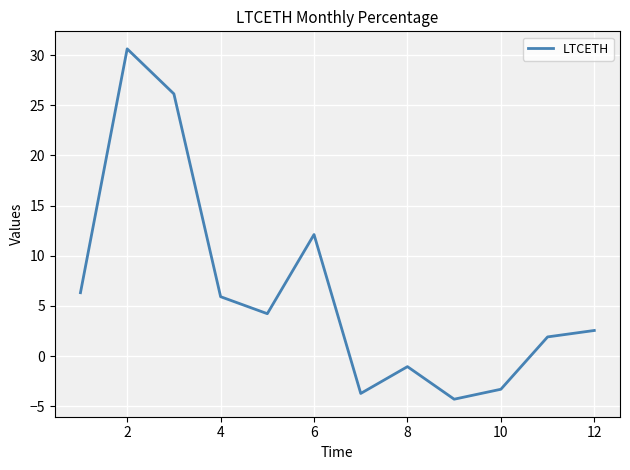

What is the smallest value displayed?

-4.3